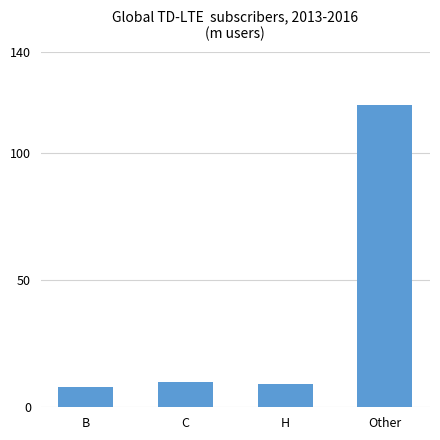

The chart shows a value of 10 at C. True or false?

True